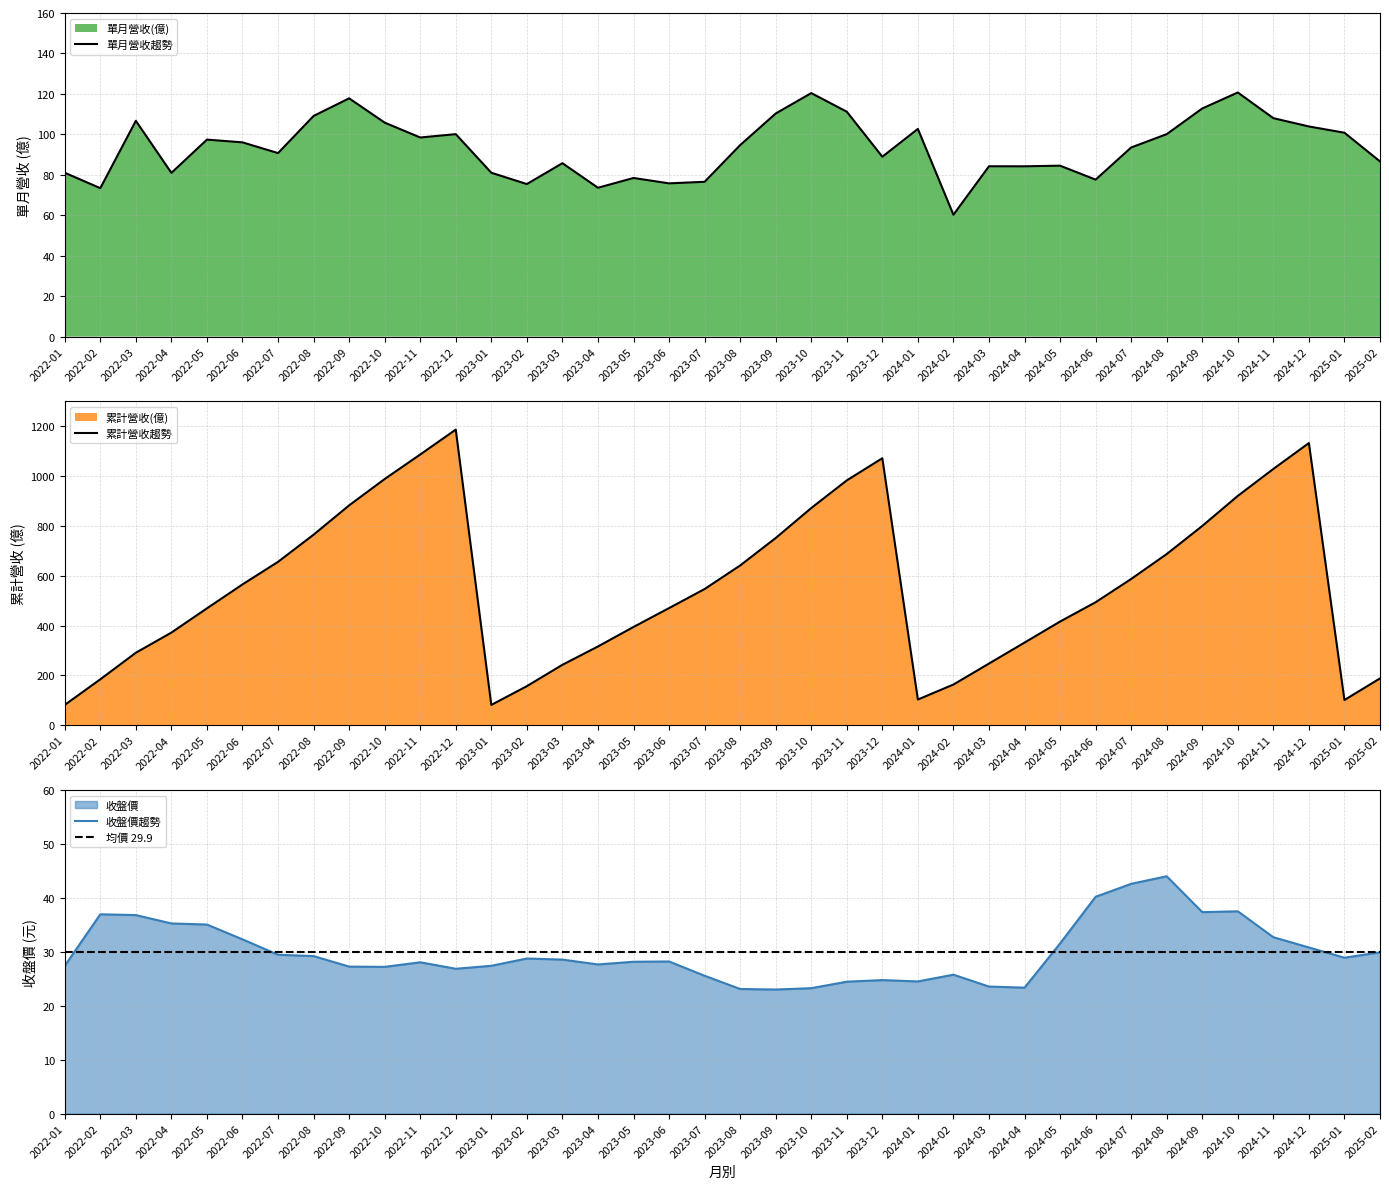

What position from the right is 2022-09?

30